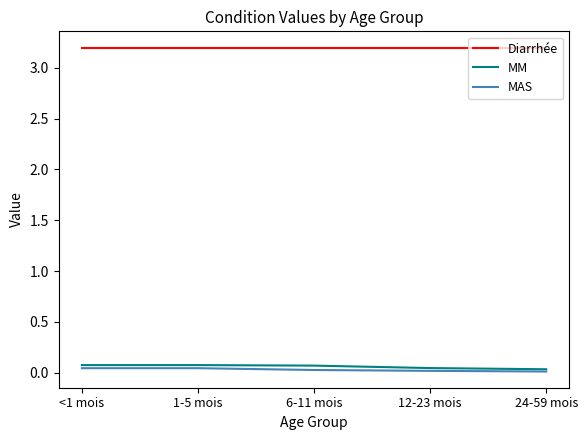

True or false: MAS and Diarrhée cross at least once.

False